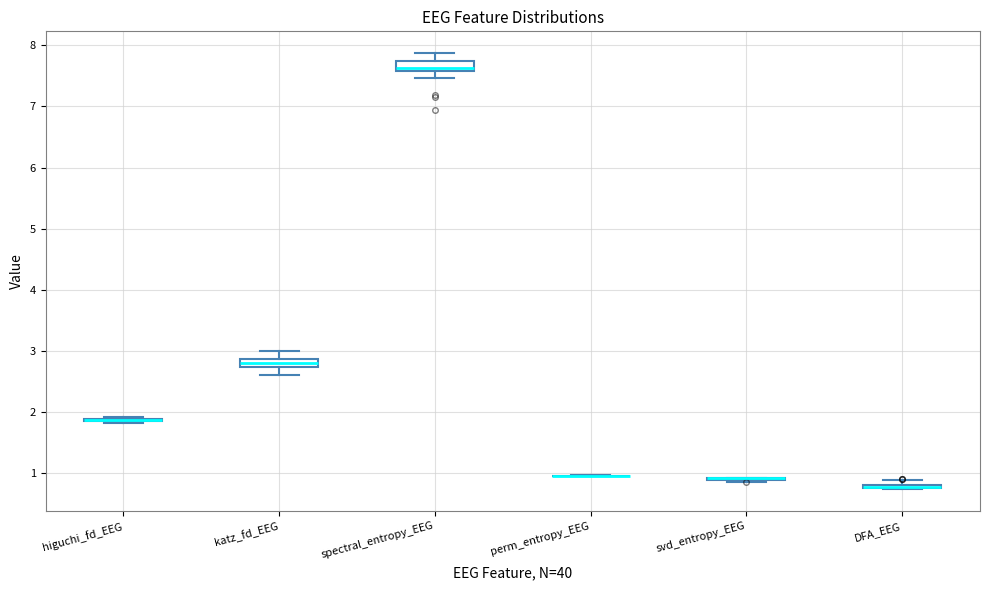

Where is the lower edge of the box for spectral_entropy_EEG on the y-axis? The values are not printed on the chart, so give them approximately, as read against the axis.

7.6